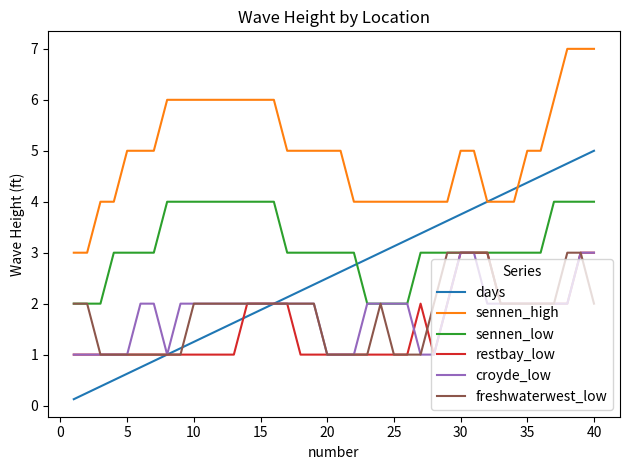

Which series has the widest spread of values?

days